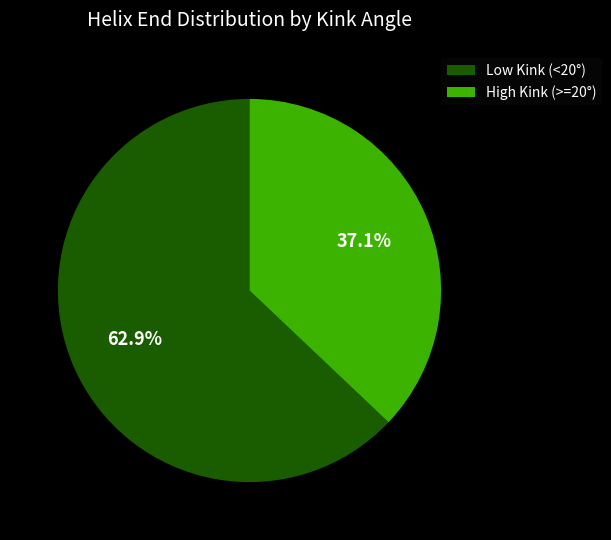

Which slice is the largest?

Low Kink (<20°)